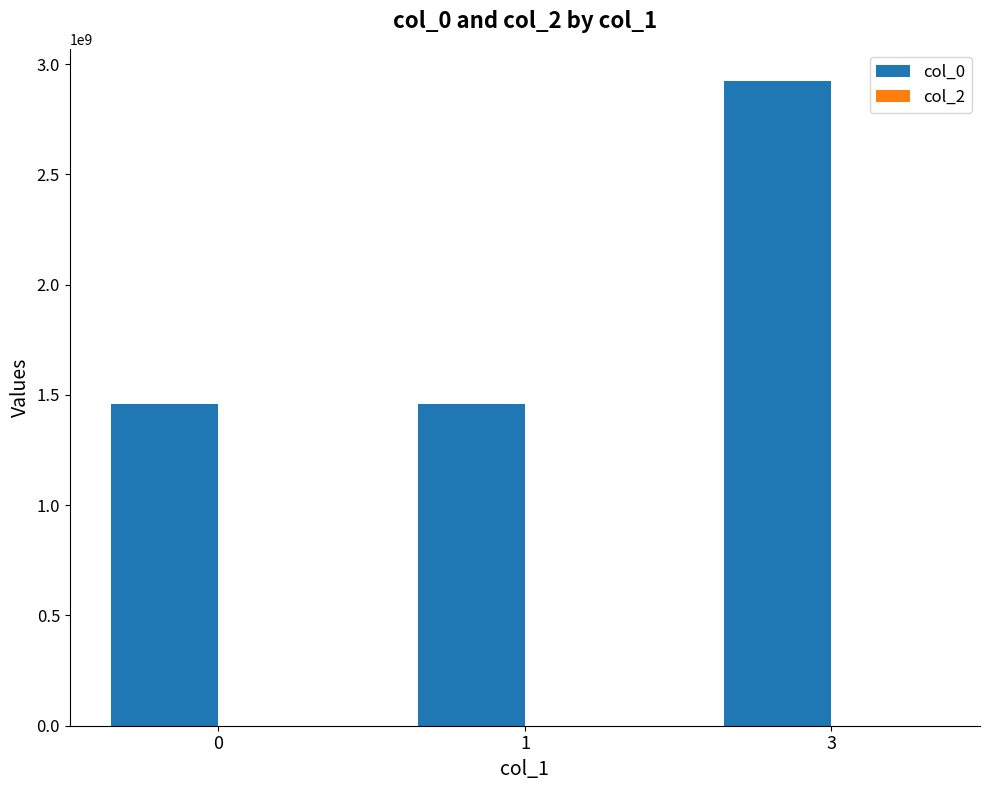

What is the value of the 1st bar from the left?

1456872026